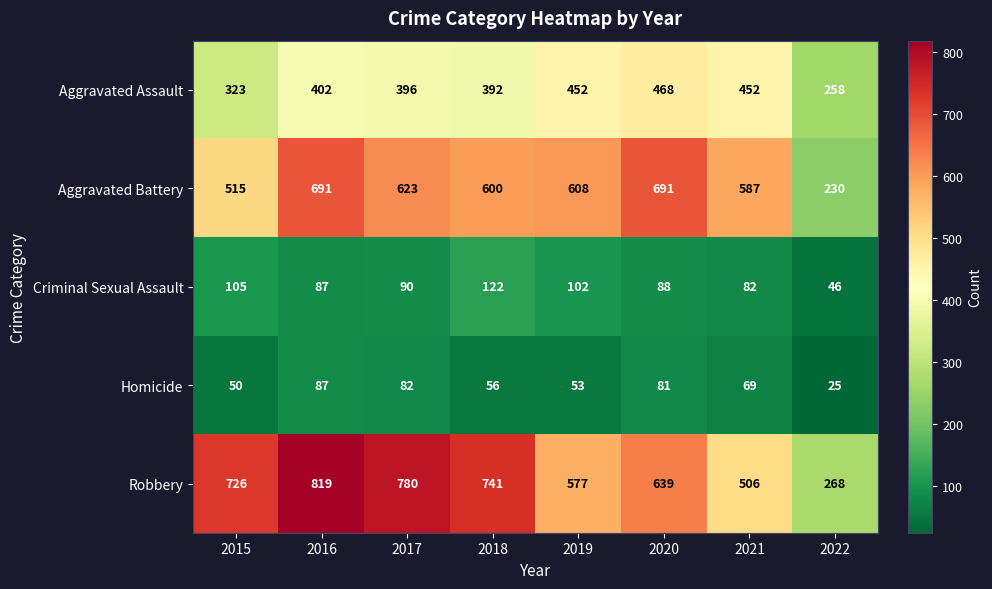

How many data points does each series have?

8